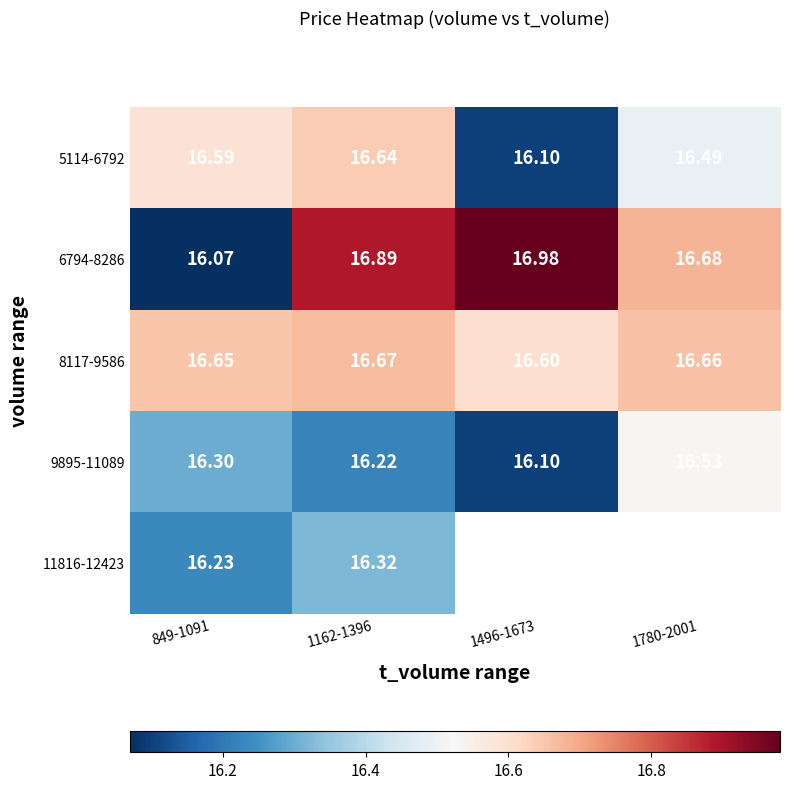

Which label corresponds to the smallest value in the chart?

849-1091